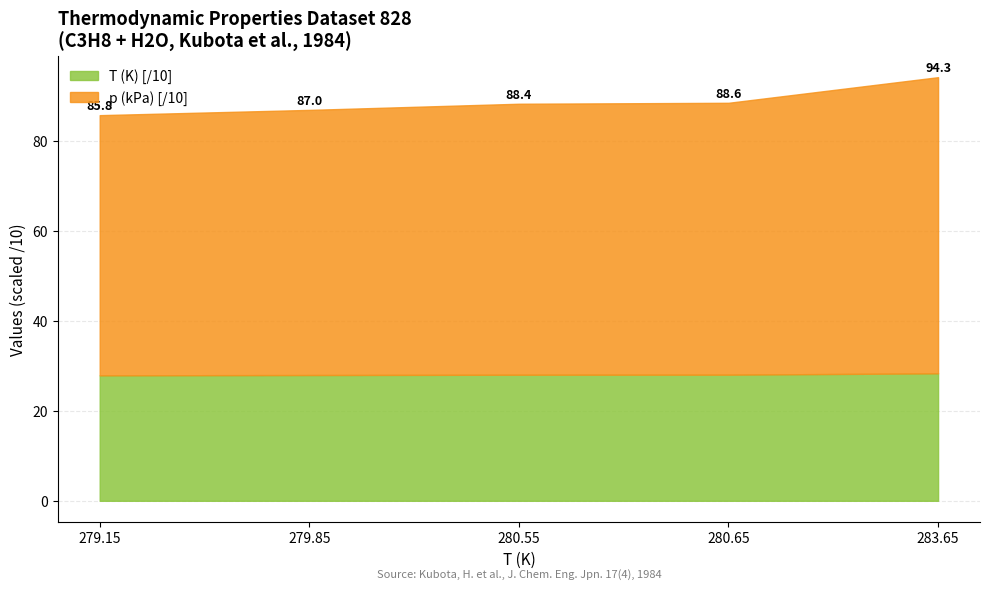

List the labels in order of value, smallest first.

279.15, 279.85, 280.55, 280.65, 283.65